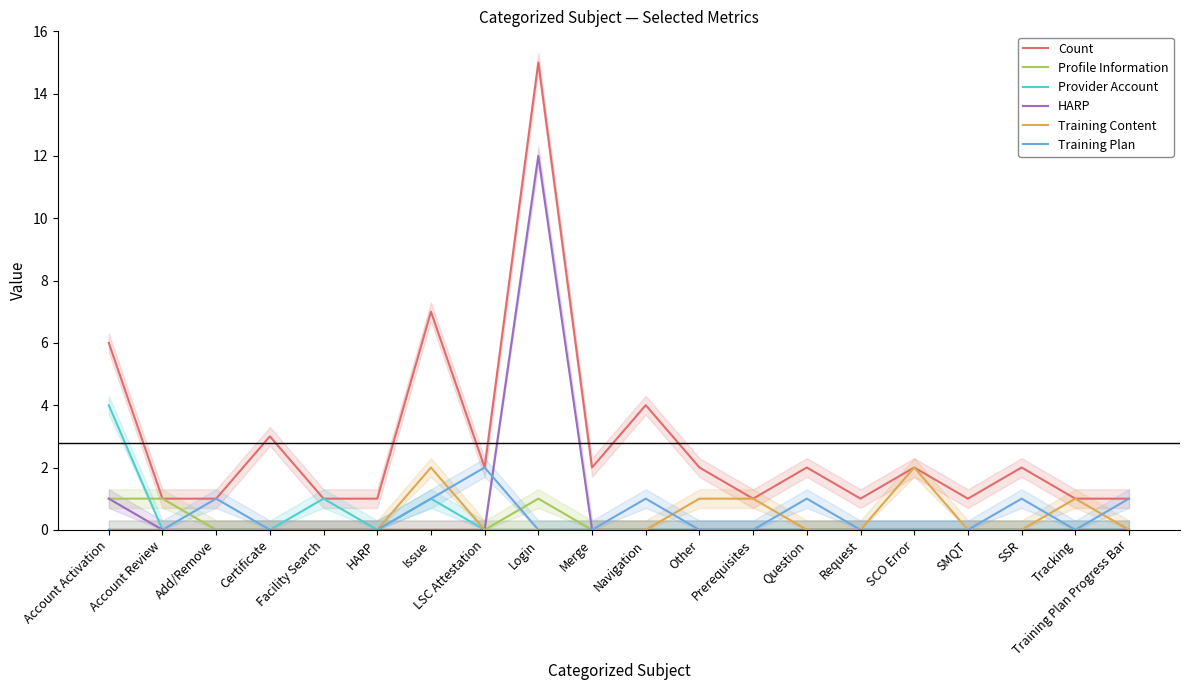

Is the value of HARP at Certificate greater than the value of Training Plan at Other?

No